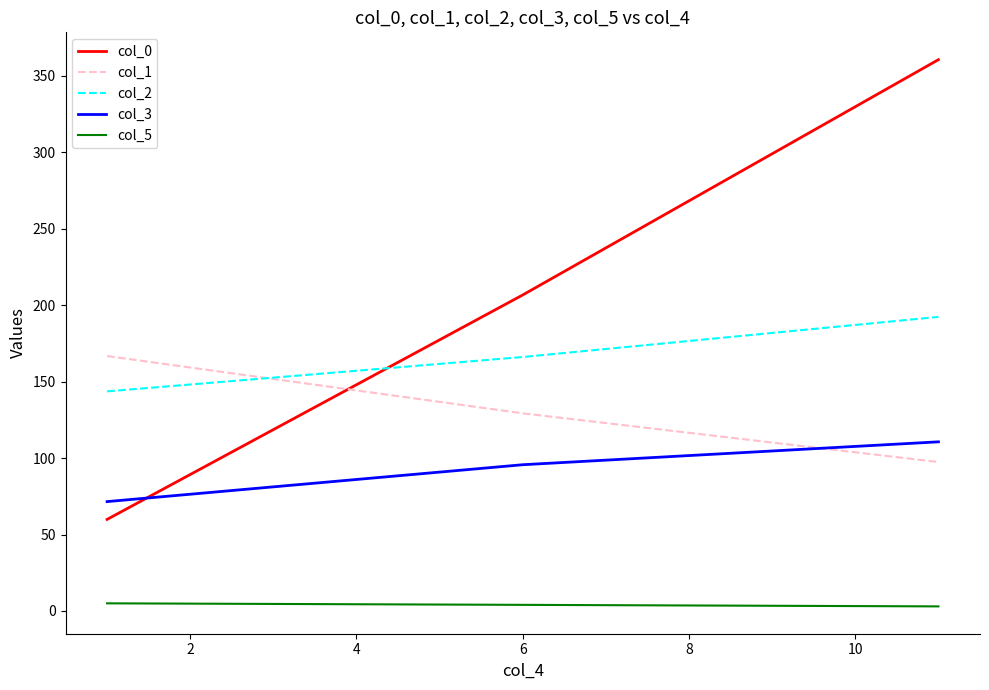

What is the difference between the maximum and minimum values in the col_2 series?

48.7